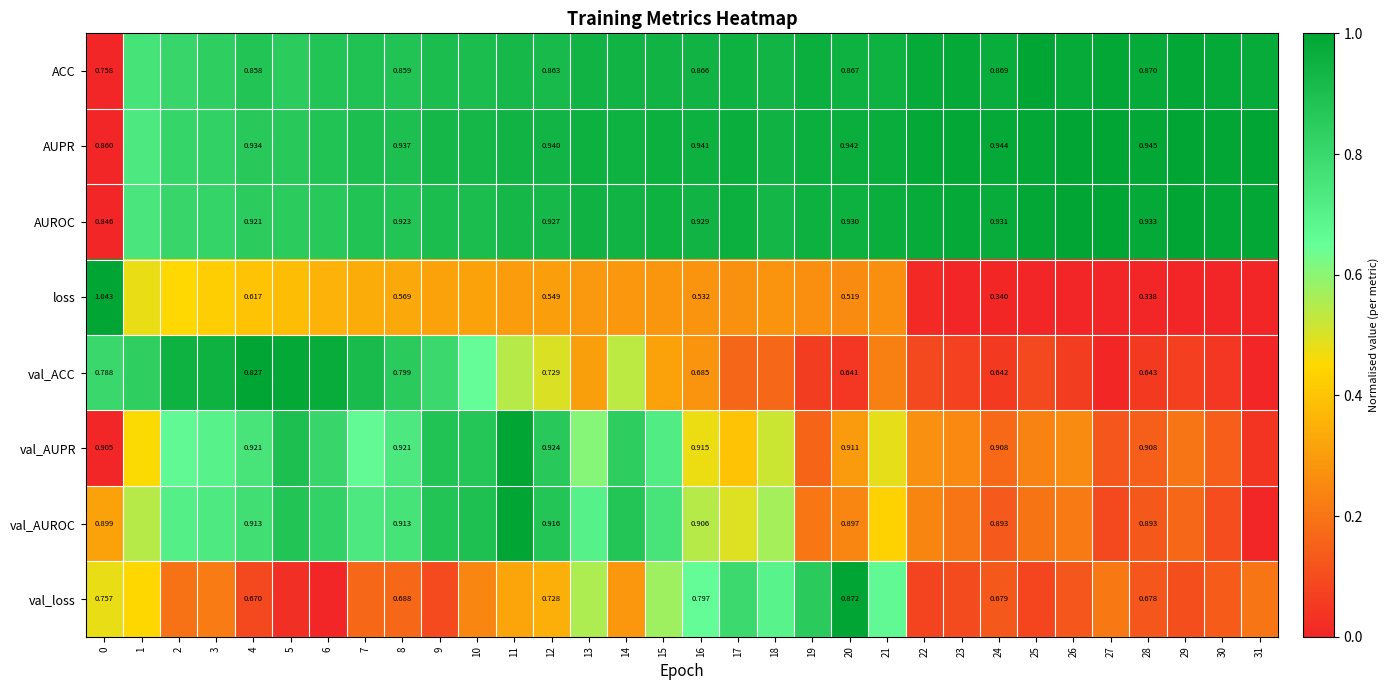

Between 21 and 30, which series saw the biggest shift?

val_loss